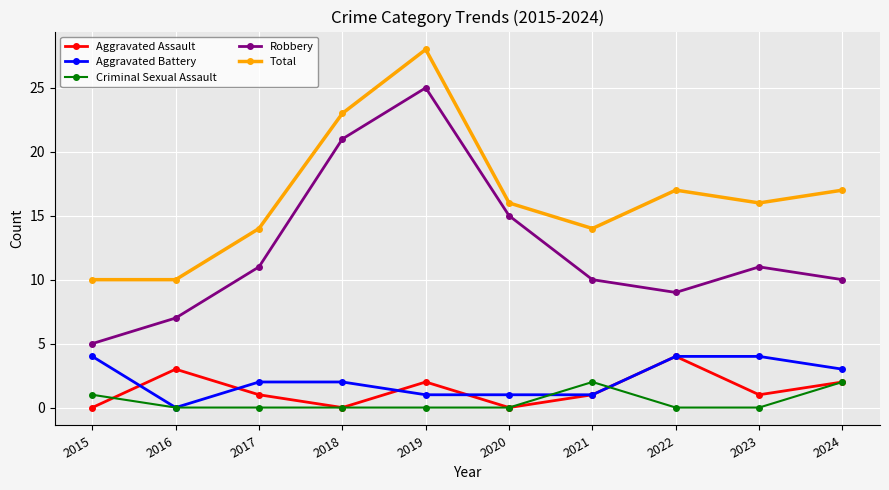

What is the difference between the second highest and second lowest values in the Aggravated Assault series?

3